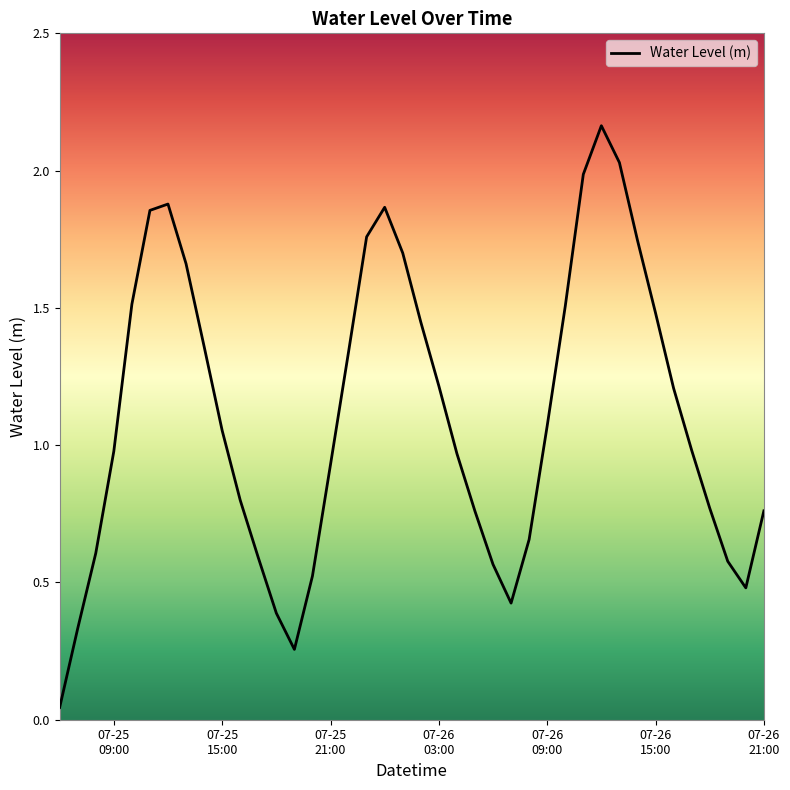

What is the difference between the maximum and minimum values?

2.1